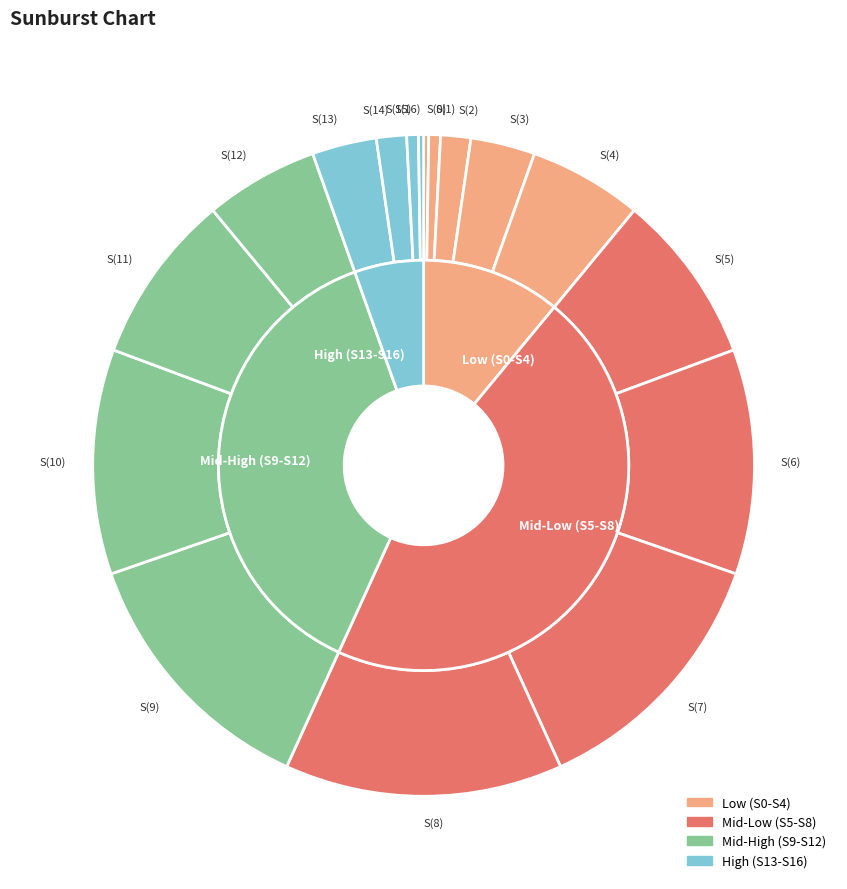

Does S(5) represent more than half of the total?

No